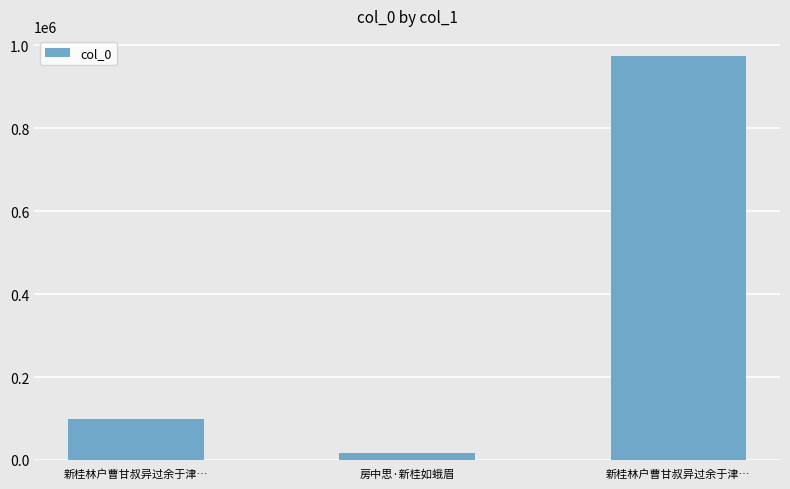

How many data points does each series have?

3